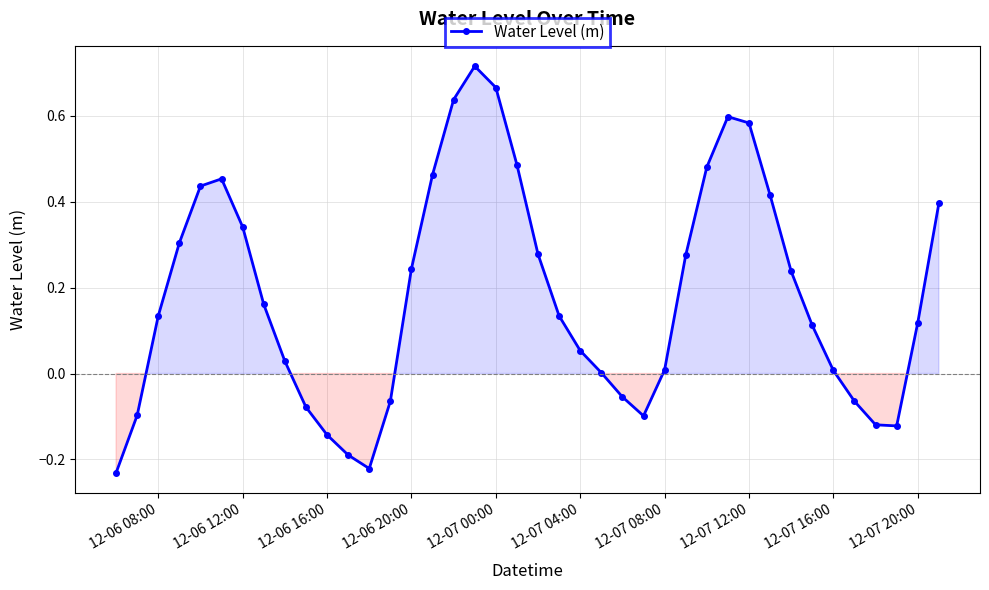

How many distinct data groups are displayed?

1